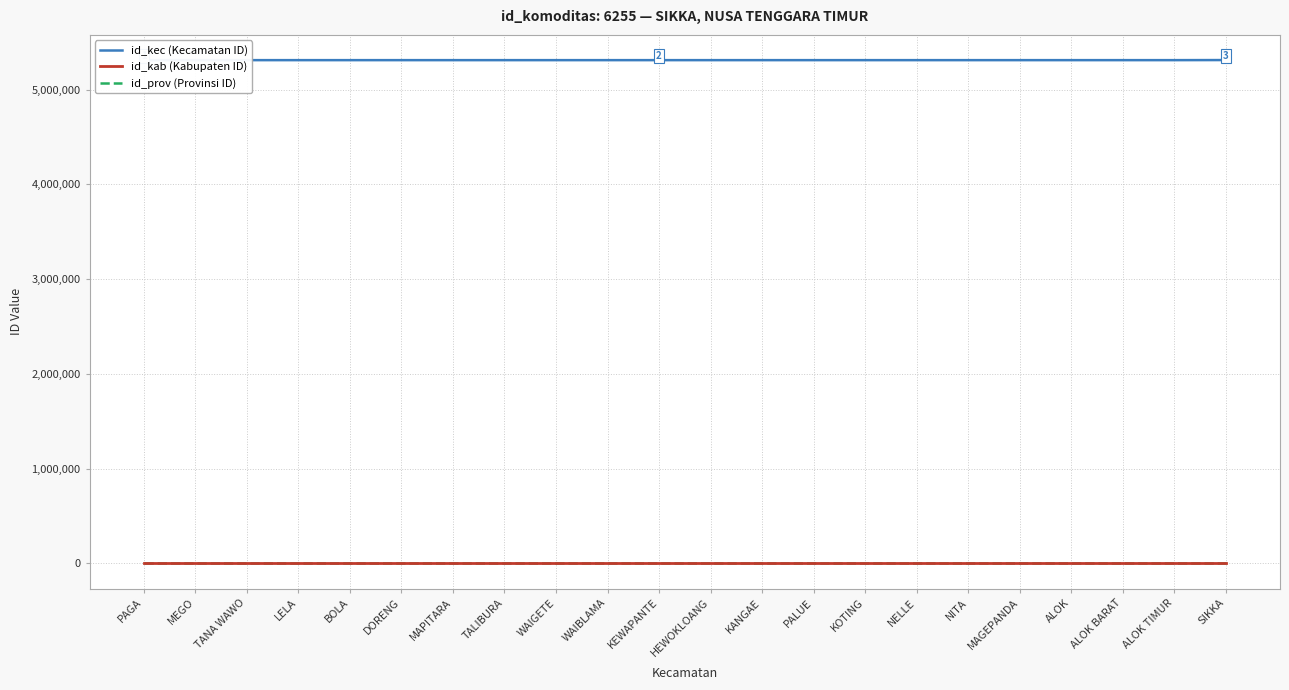

What is the highest value of the id_kec (Kecamatan ID) series?

5310999